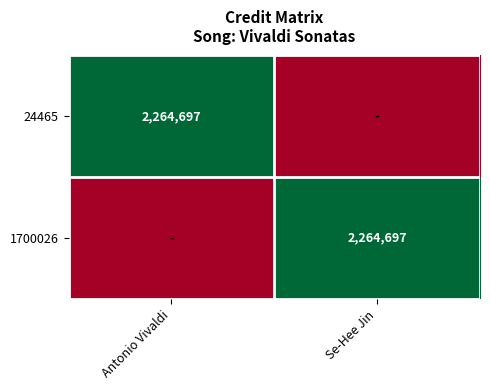

Is it true that 24465 equals 808920 at Antonio Vivaldi?

False